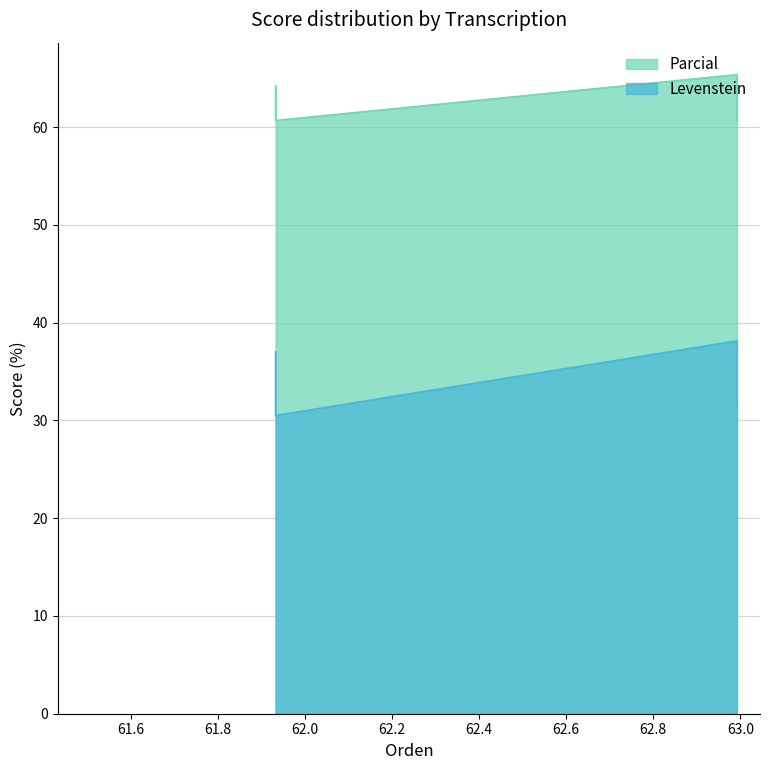

What is the difference between the maximum and second lowest values?

6.5